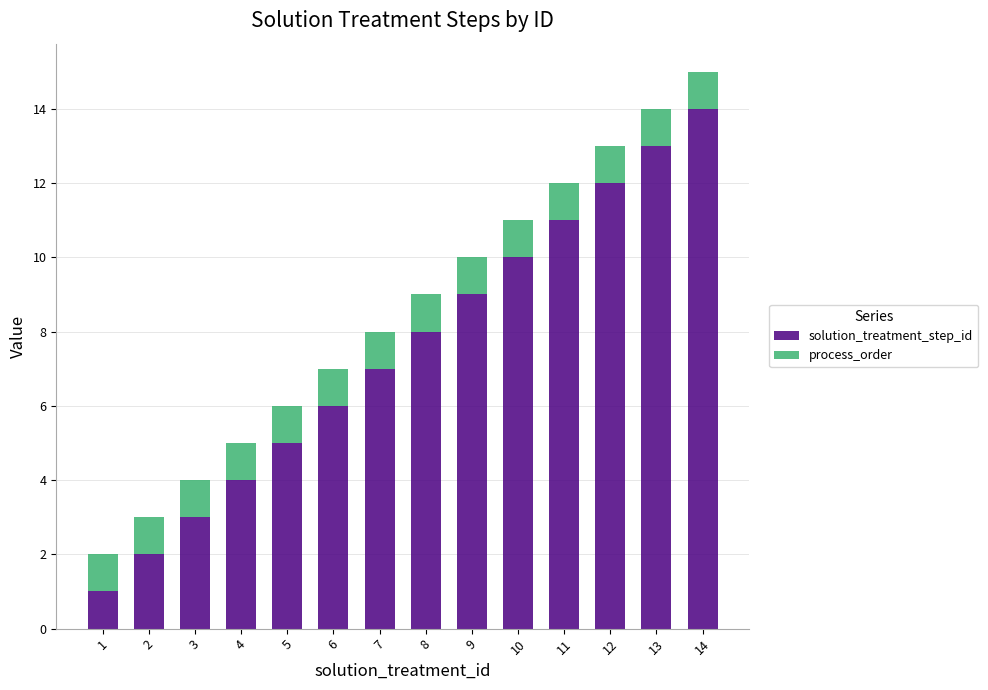

What is the difference between the maximum and second lowest values in the solution_treatment_step_id series?

12